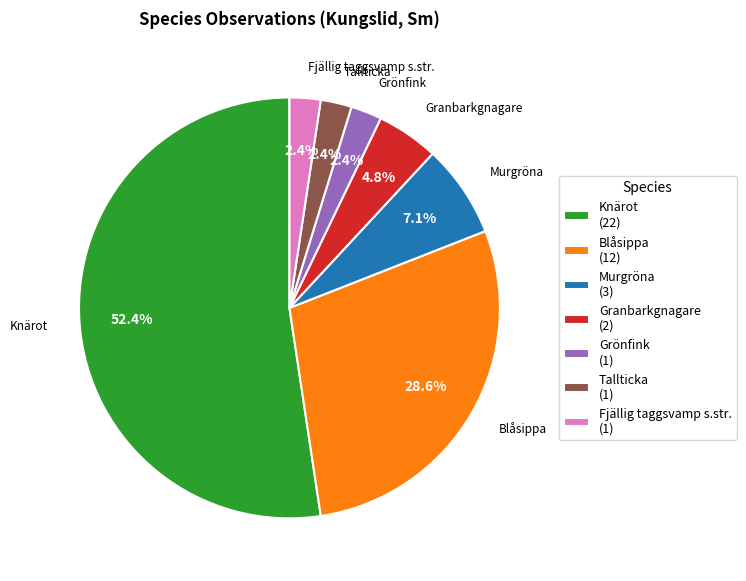

Between Knärot (22) and Blåsippa (12), which is larger?

Knärot (22)